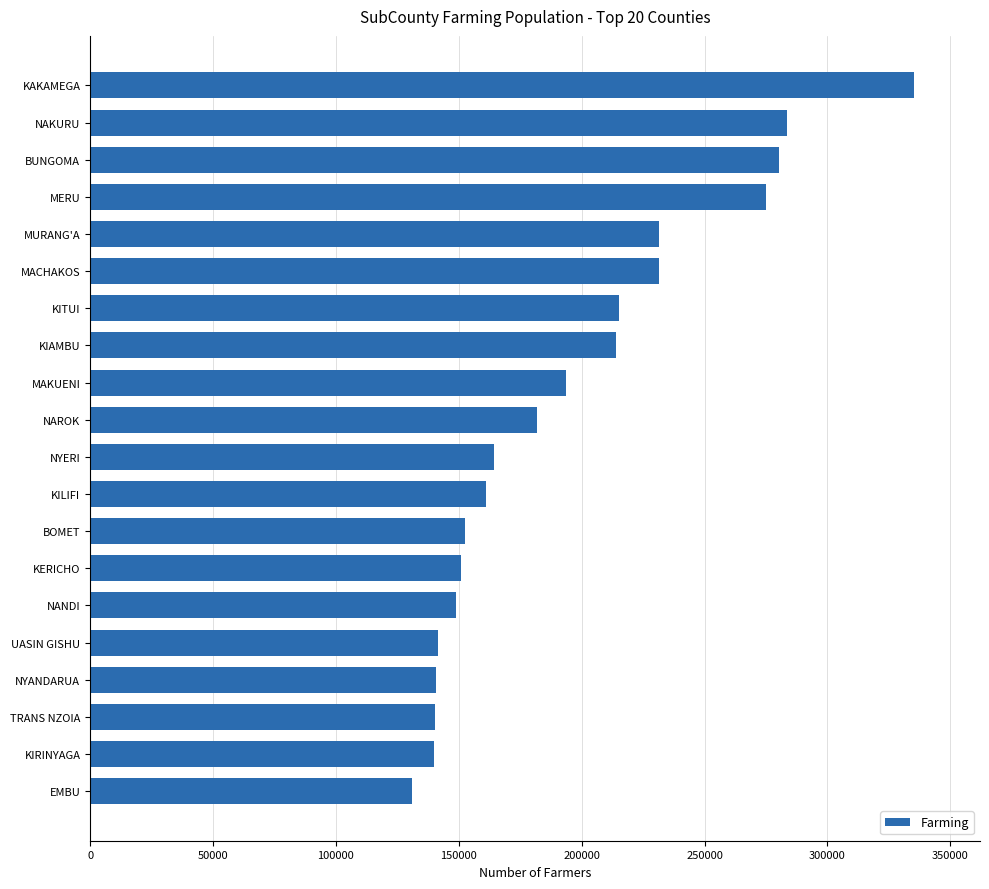

Is it true that the value at MERU is 459038?

False